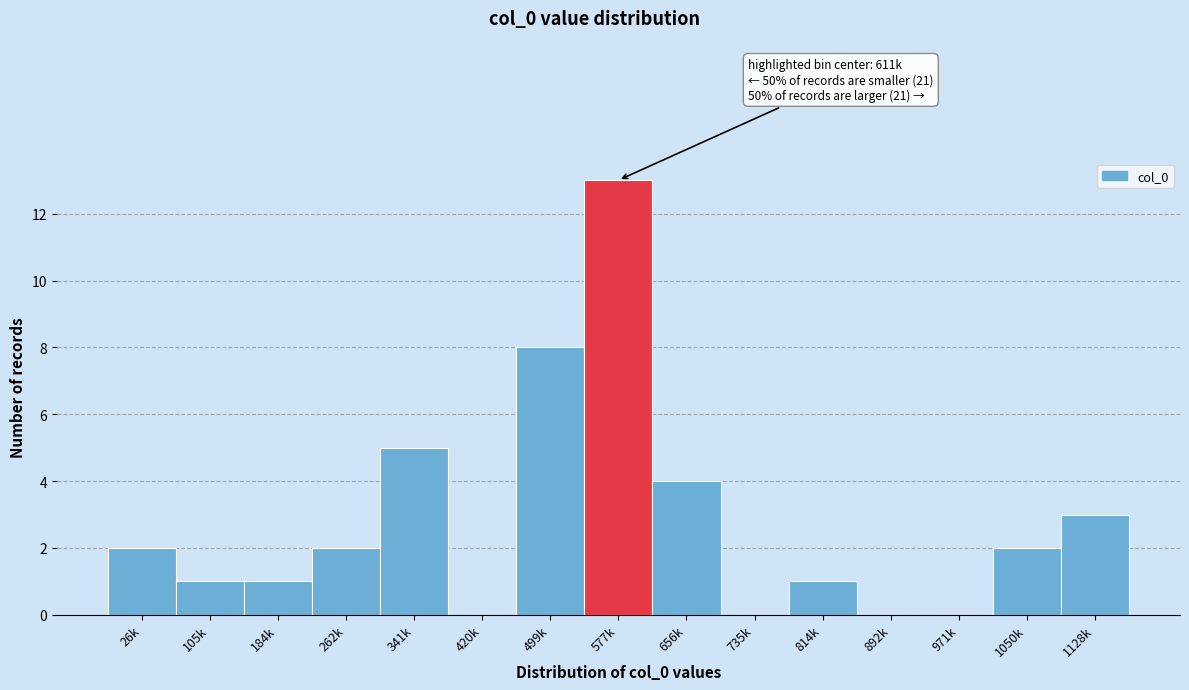

Reading right to left, what are all the values shown in this chart?

1128k=3	1050k=2	971k=0	892k=0	814k=1	735k=0	656k=4	577k=13	499k=8	420k=0	341k=5	262k=2	184k=1	105k=1	26k=2